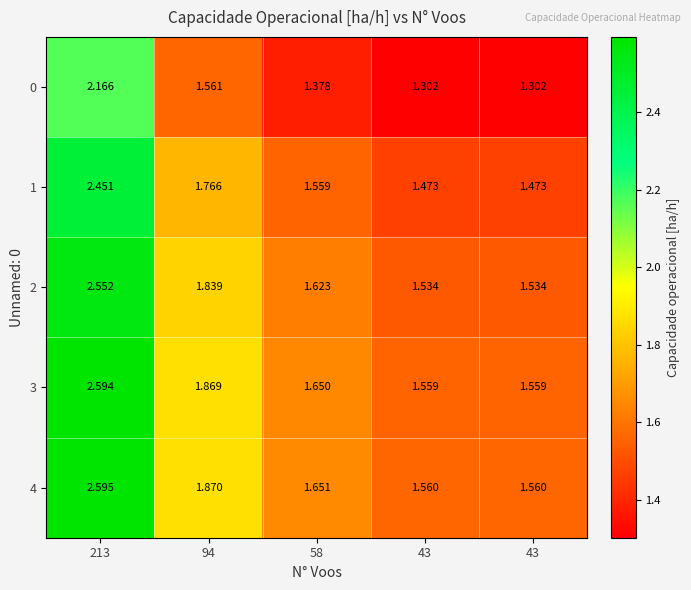

How many distinct data groups are displayed?

5